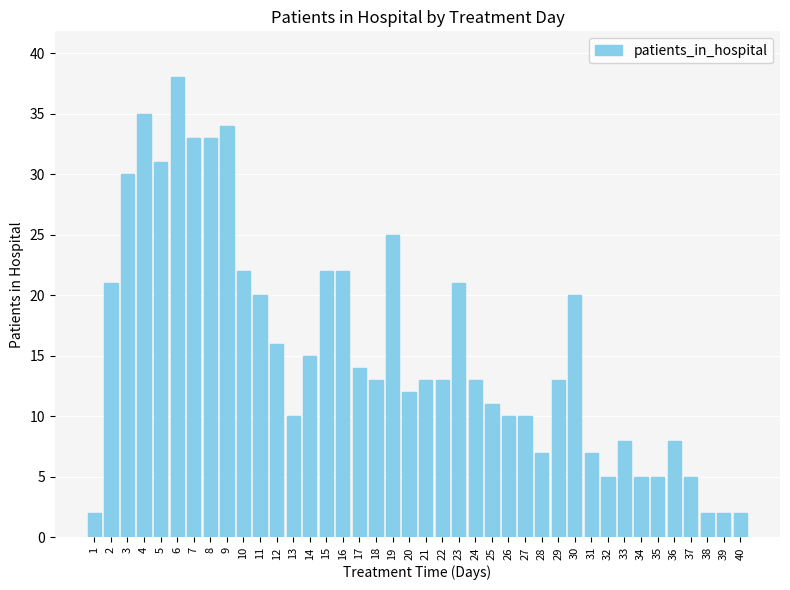

What is the value of the 14th bar from the left?

15